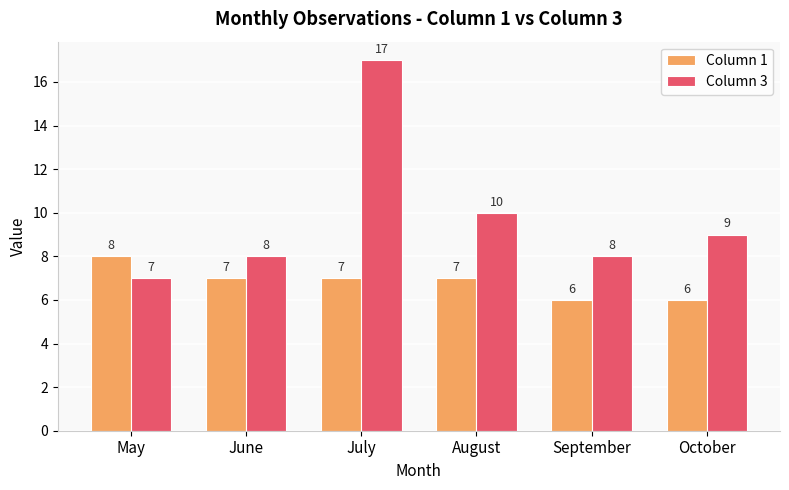

How many series are shown in this chart?

2